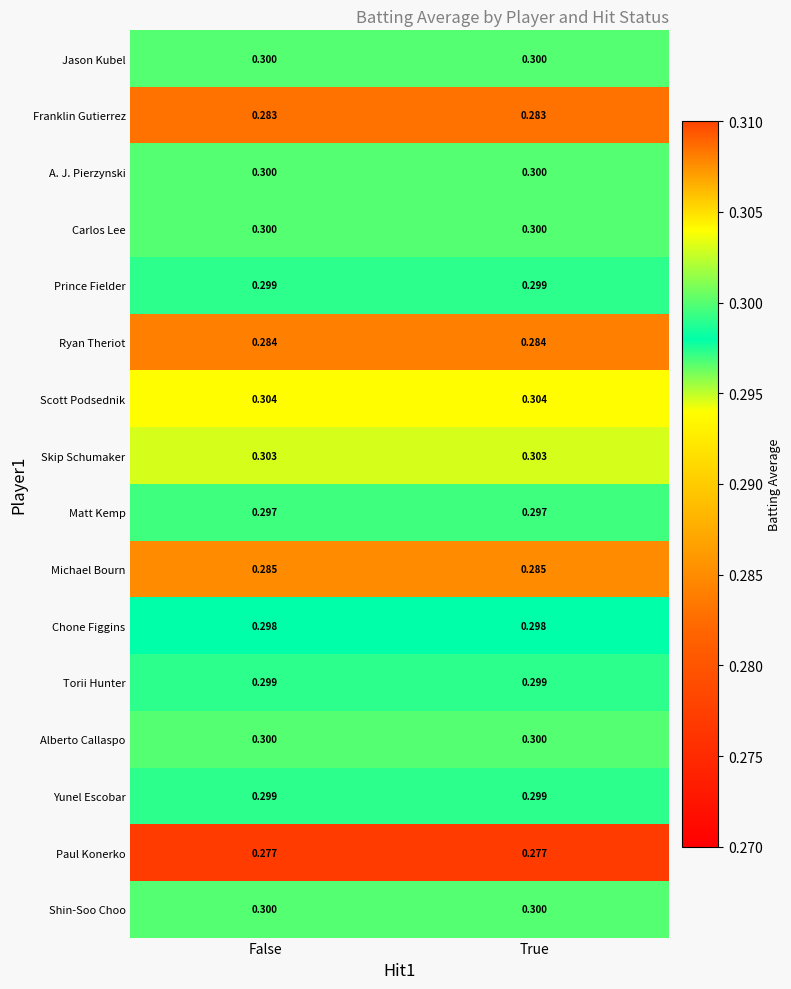

Is the value of A. J. Pierzynski at False greater than the value of Franklin Gutierrez at True?

Yes